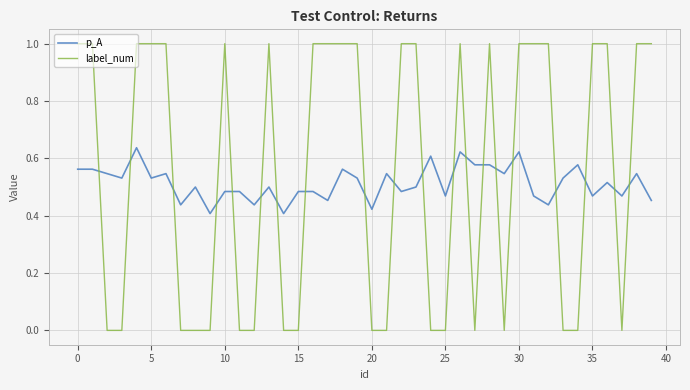

What is the difference between the maximum and minimum values in the label_num series?

1.0